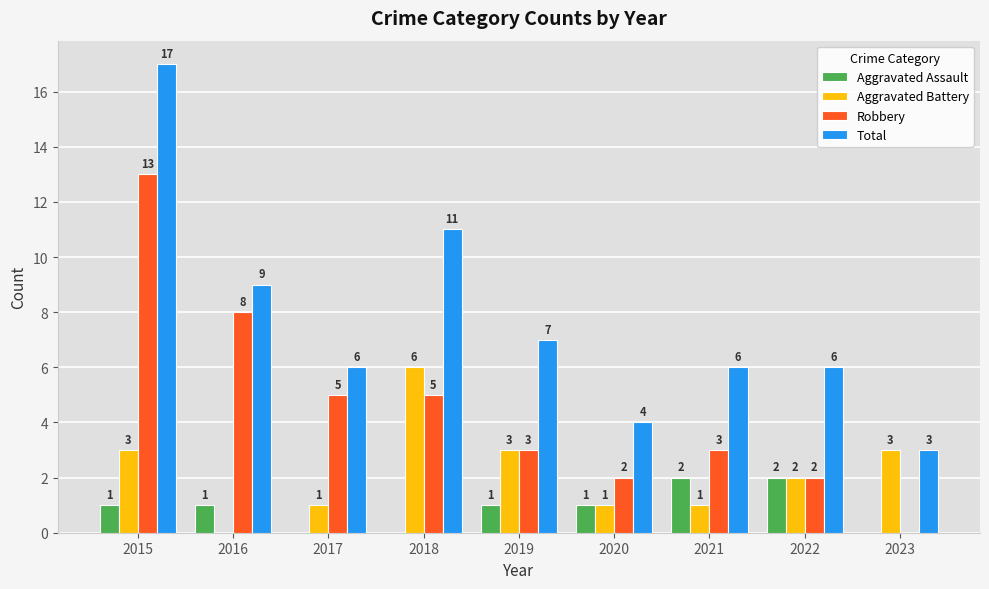

What is the sum of the Aggravated Battery values at 2019 and 2017?

4